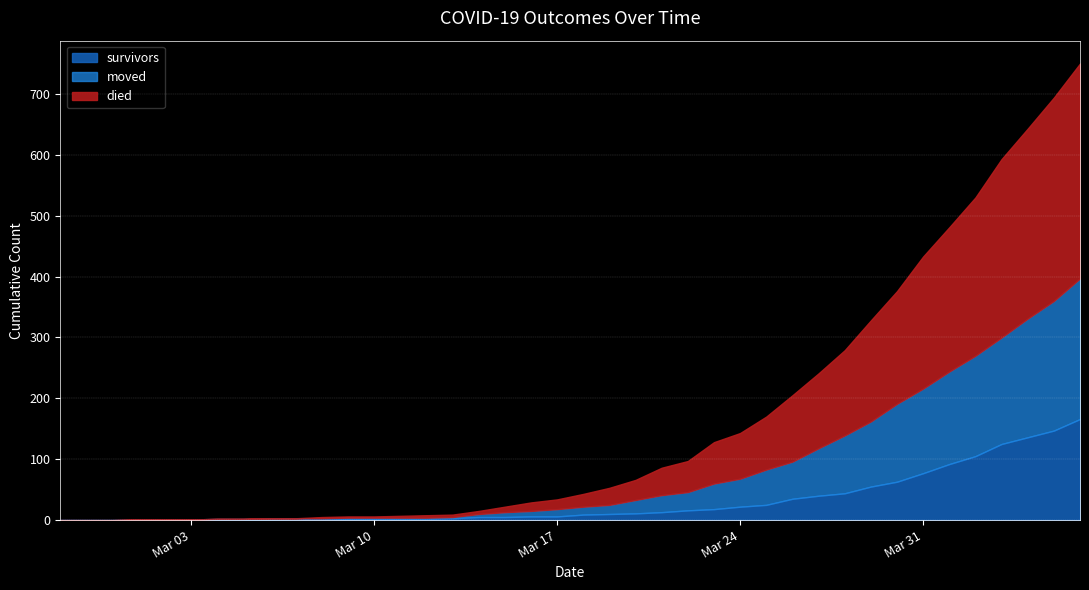

What are all the series names shown in the legend?

survivors, moved, died